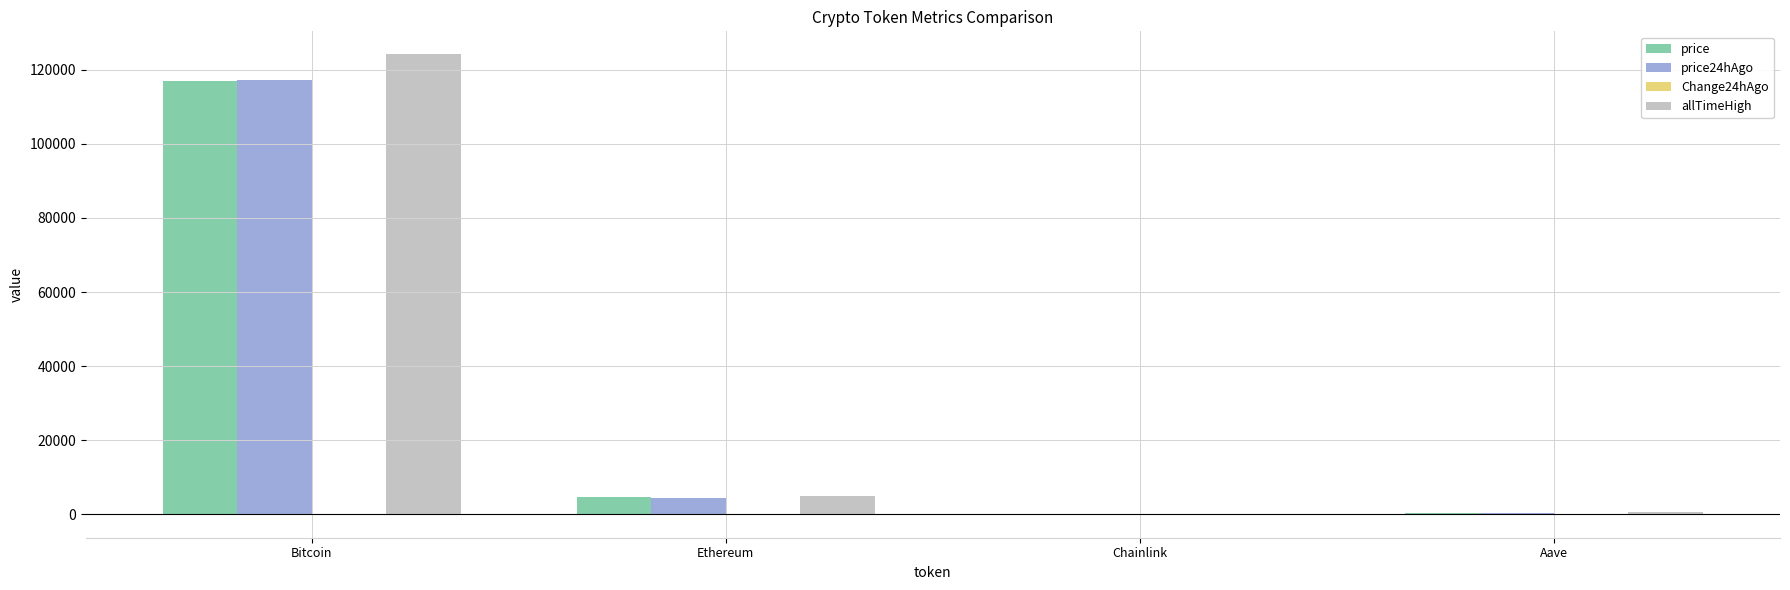

True or false: price24hAgo has a value of 46781.4 at Bitcoin.

False